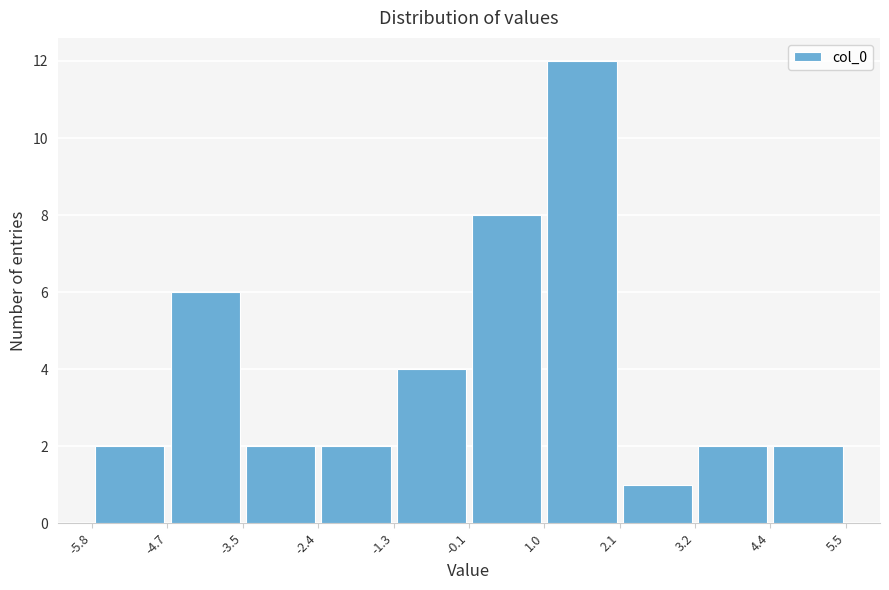

Over which range of the x-axis is the bar tallest?

1.0 to 2.1